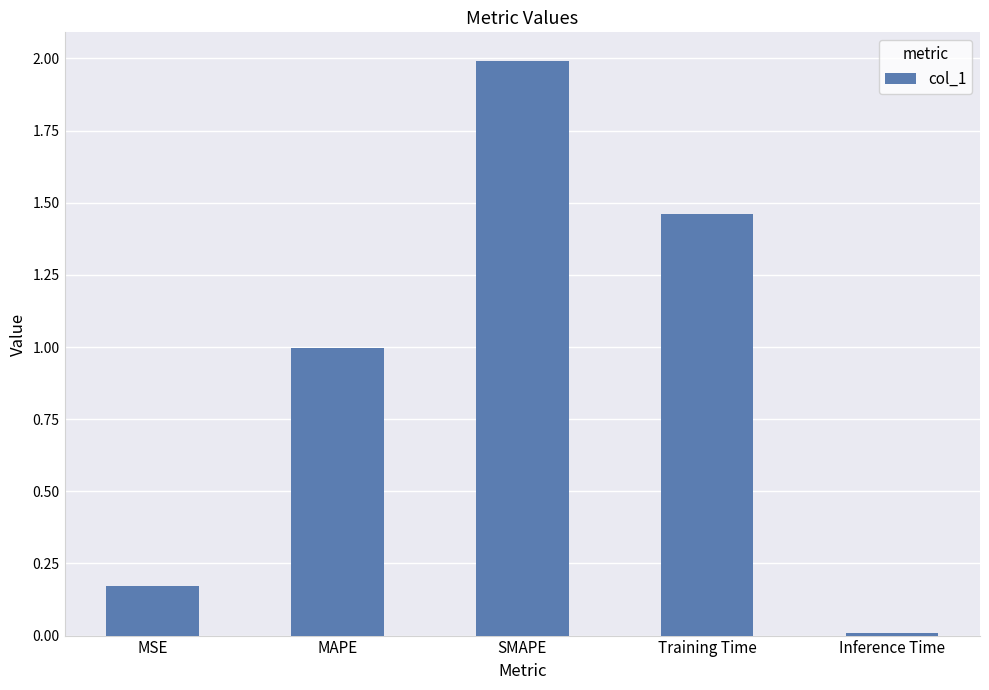

The chart shows a value of 0.1 at MSE. True or false?

False